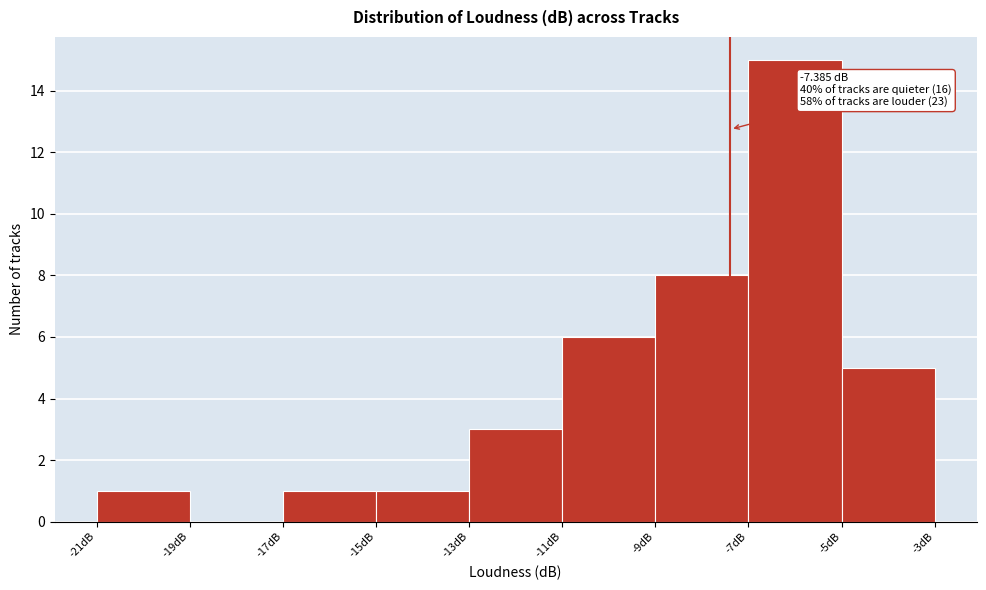

Over which range of the x-axis is the bar tallest?

-7 to -5